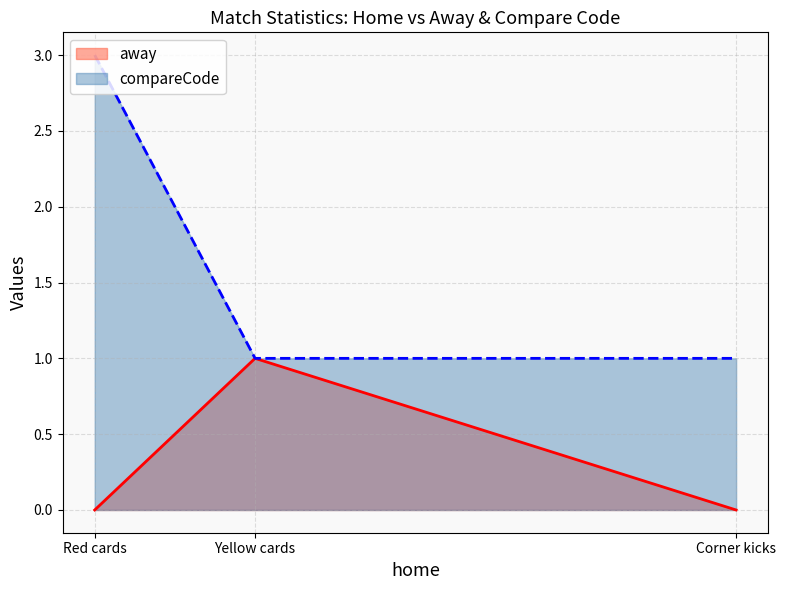

True or false: compareCode has a value of 5 at Red cards.

False